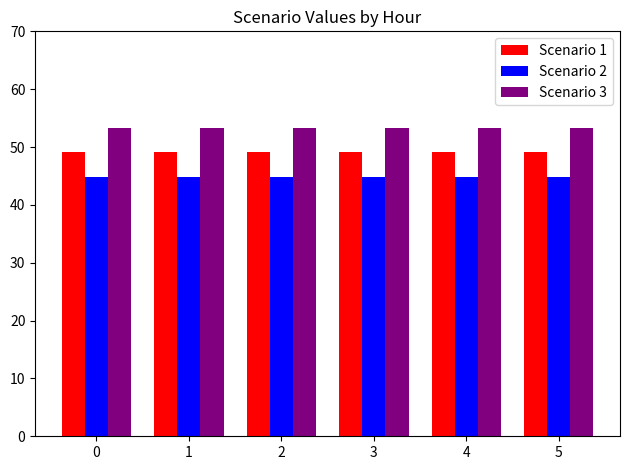

How many bars are there in total?

18